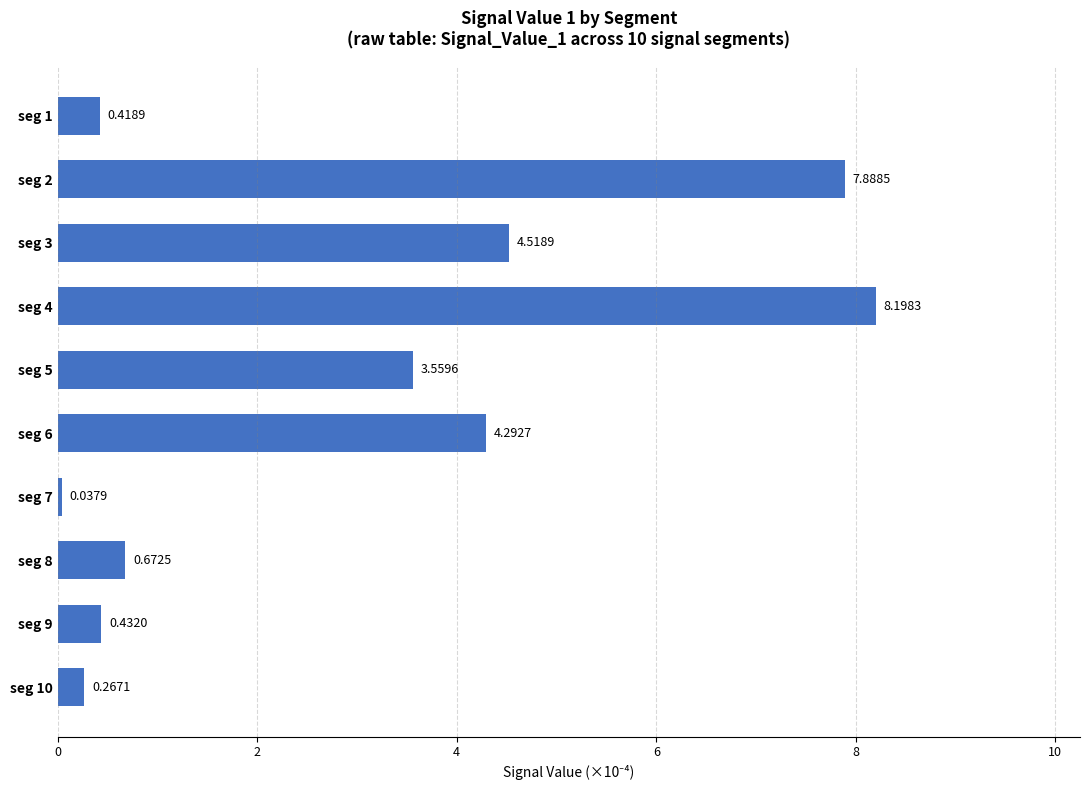

What is the difference between the values at seg 3 and seg 1?

4.1